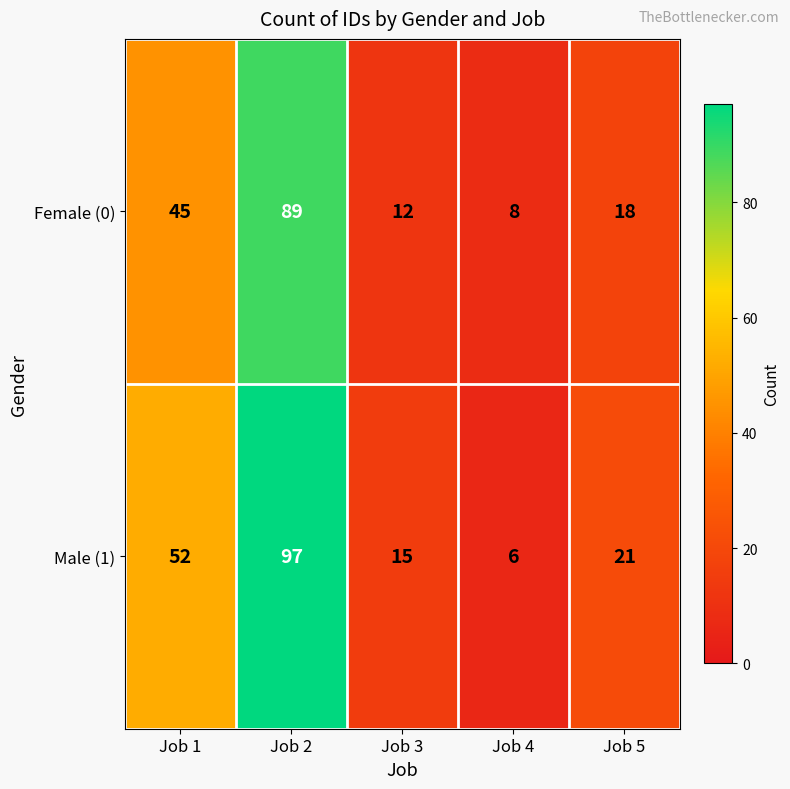

What is the spread (max minus min) of values at Job 1?

7